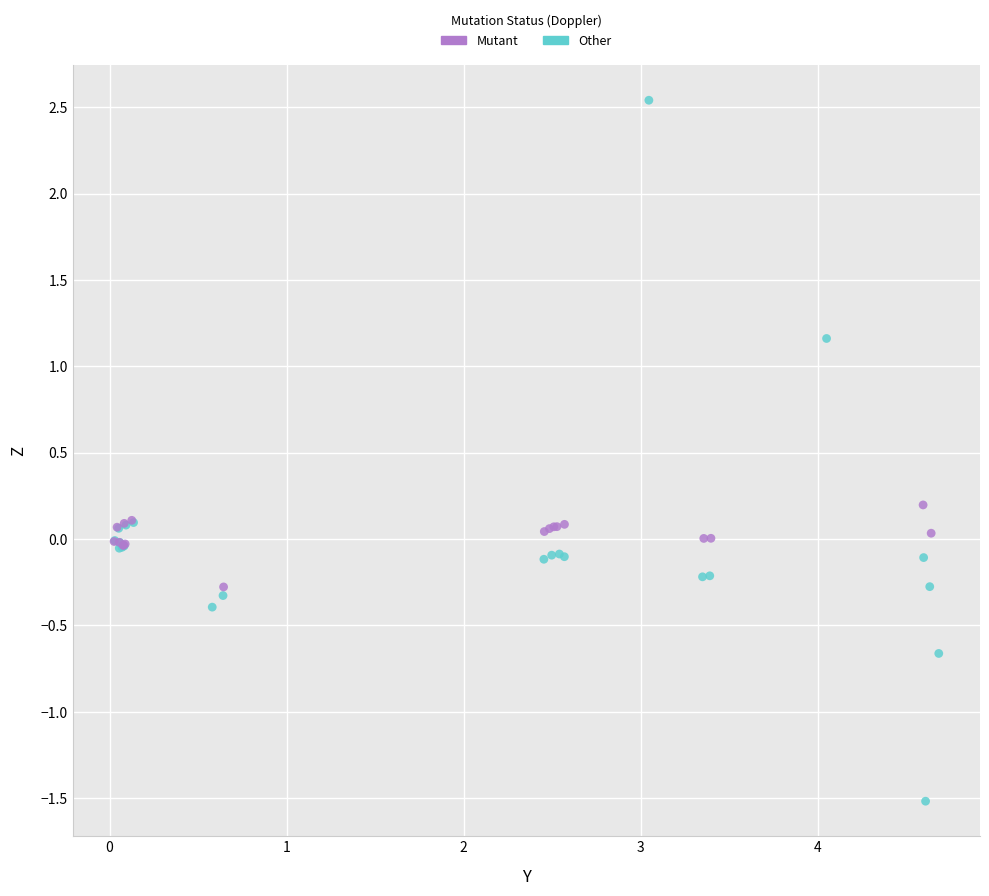

Which series reaches the minimum Y coordinate?

Other